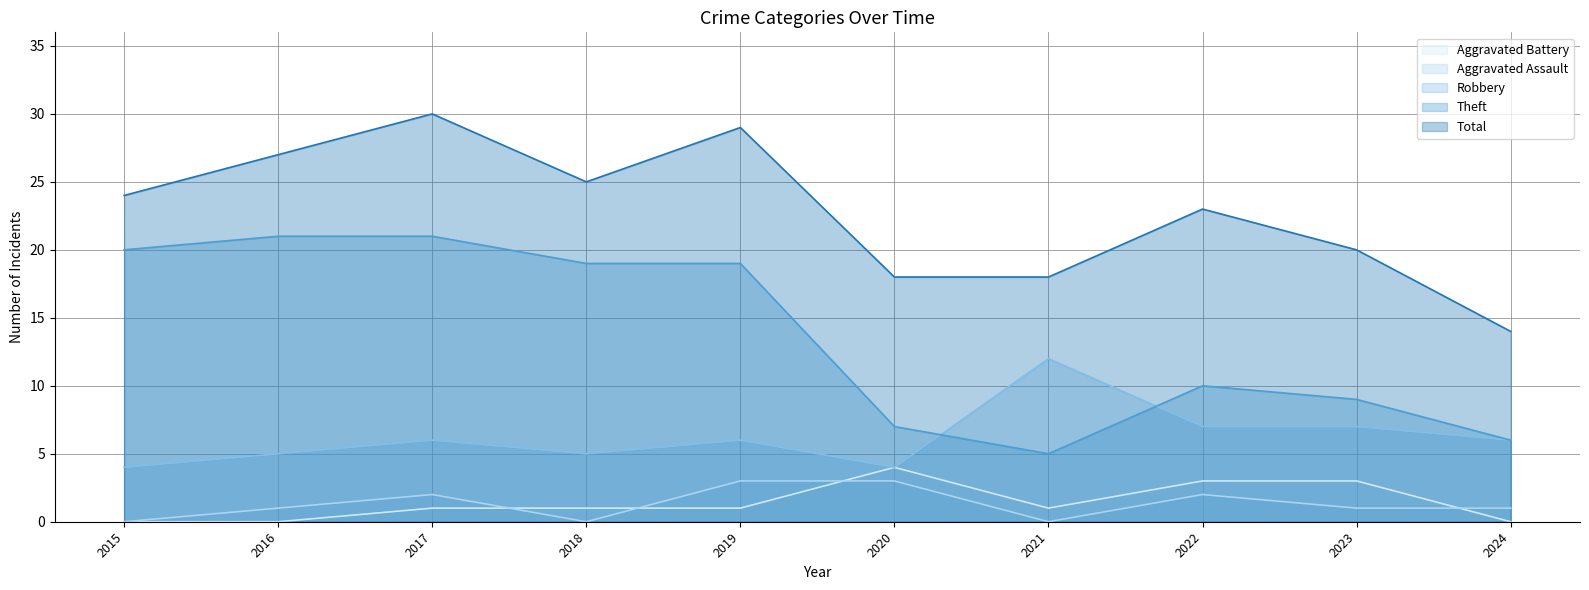

Where is Aggravated Battery nearest to the value 2?

2017